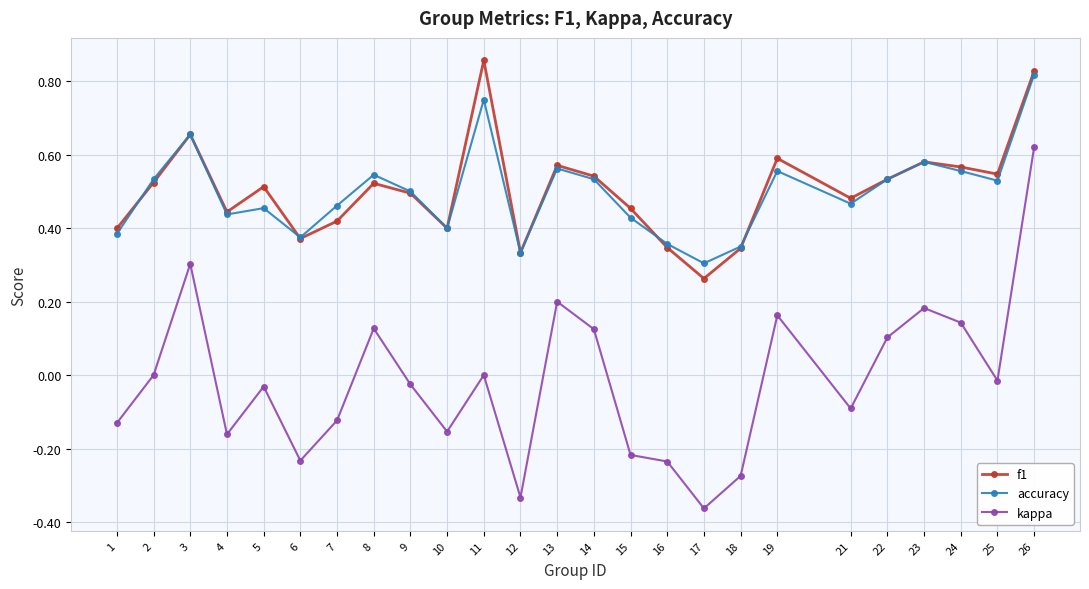

Rank the series by their maximum value, from lowest to highest.

kappa, accuracy, f1